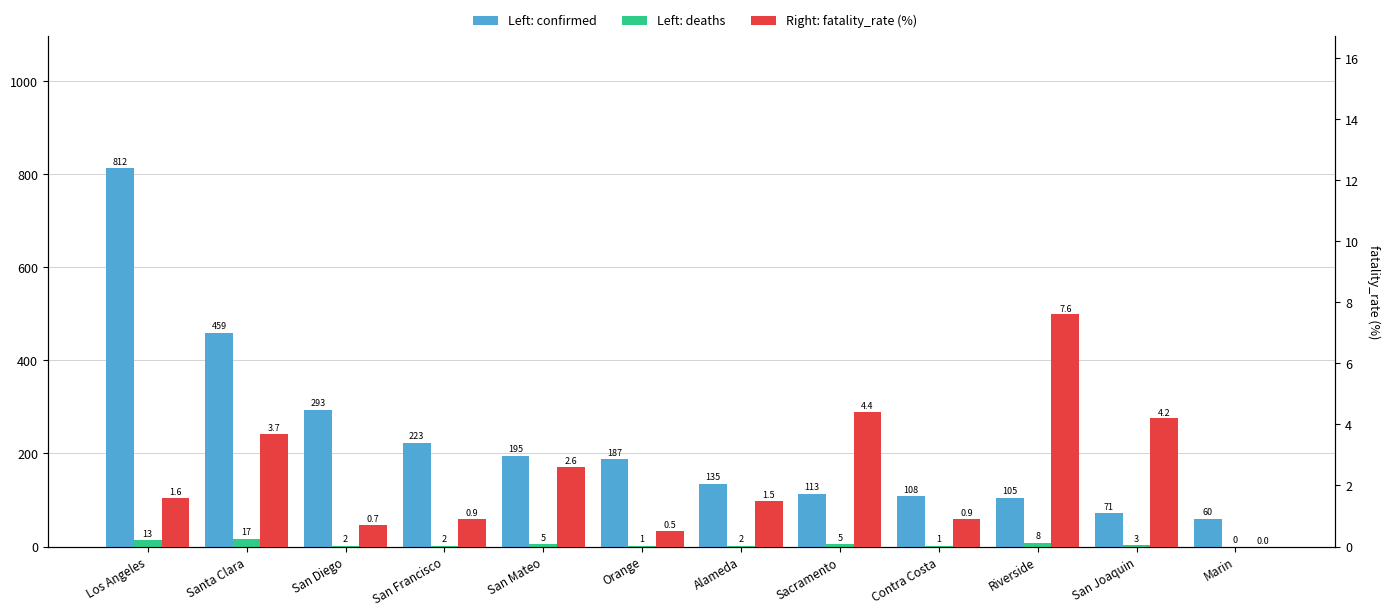

Reading left to right, list all the values displayed in this chart.

confirmed: Los Angeles=812.0	Santa Clara=459.0	San Diego=293.0	San Francisco=223.0	San Mateo=195.0	Orange=187.0	Alameda=135.0	Sacramento=113.0	Contra Costa=108.0	Riverside=105.0	San Joaquin=71.0	Marin=60.0
deaths: Los Angeles=13.0	Santa Clara=17.0	San Diego=2.0	San Francisco=2.0	San Mateo=5.0	Orange=1.0	Alameda=2.0	Sacramento=5.0	Contra Costa=1.0	Riverside=8.0	San Joaquin=3.0	Marin=0.0
fatality_rate (%): Los Angeles=1.6	Santa Clara=3.7	San Diego=0.7	San Francisco=0.9	San Mateo=2.6	Orange=0.5	Alameda=1.5	Sacramento=4.4	Contra Costa=0.9	Riverside=7.6	San Joaquin=4.2	Marin=0.0